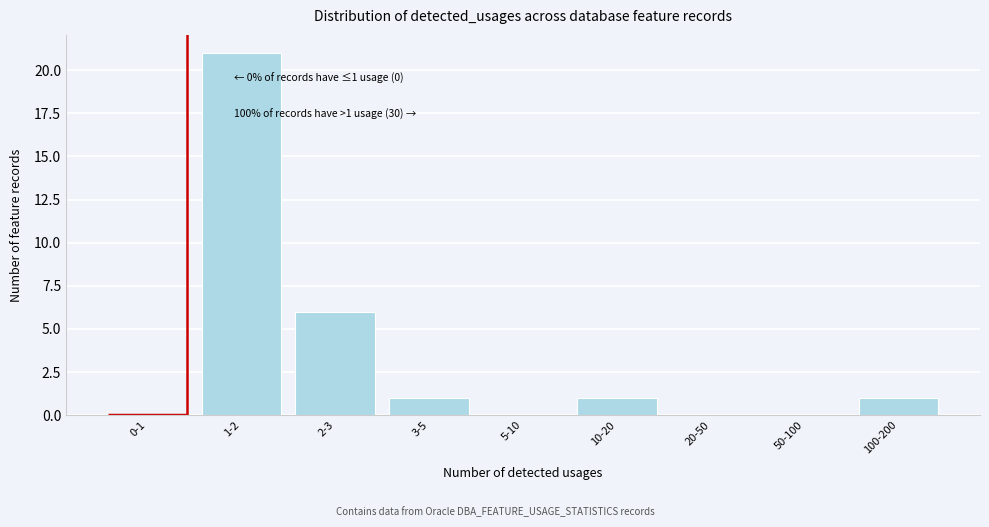

Reading left to right, what are all the values shown in this chart?

0-1=0	1-2=21	2-3=6	3-5=1	5-10=0	10-20=1	20-50=0	50-100=0	100-200=1